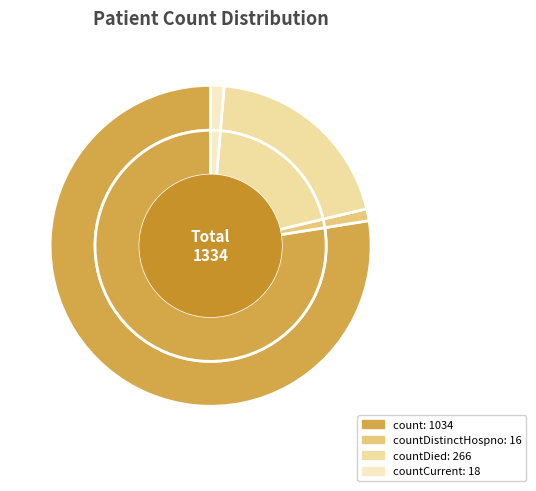

Which slice is the largest?

count